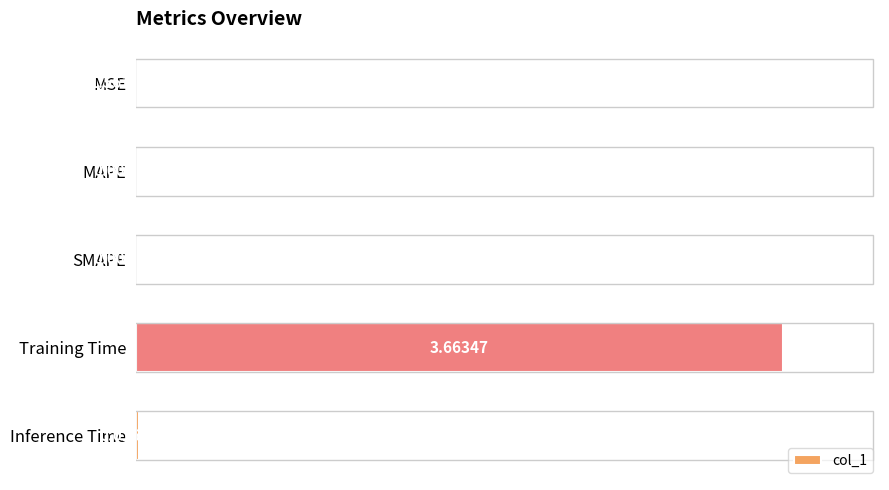

Where is the data nearest to the value 1?

Inference Time